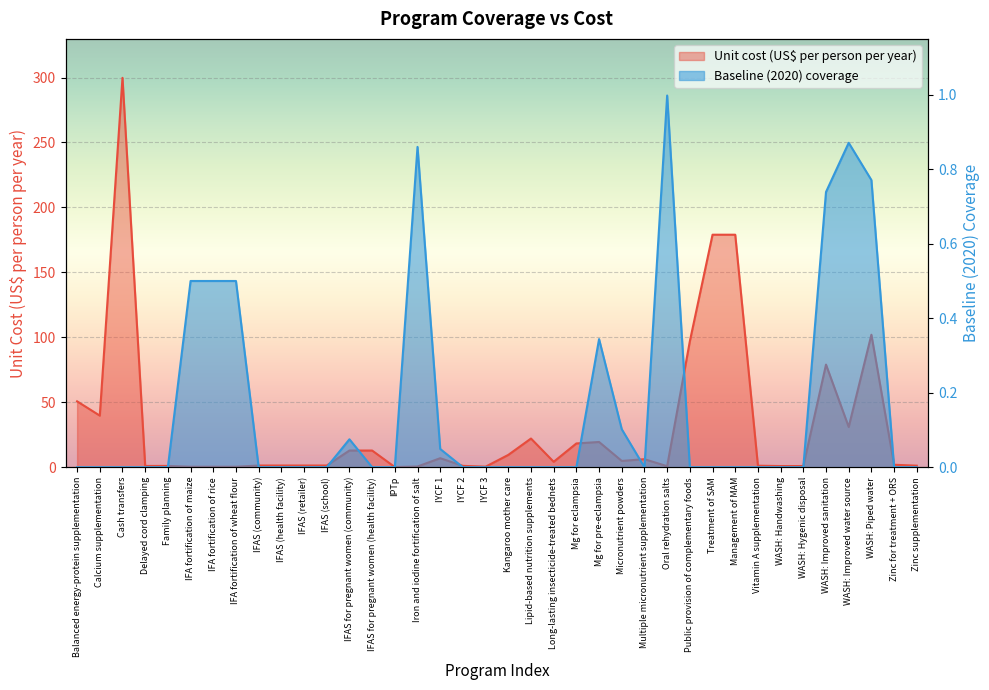

At how many categories does at least one series exceed 209?

1